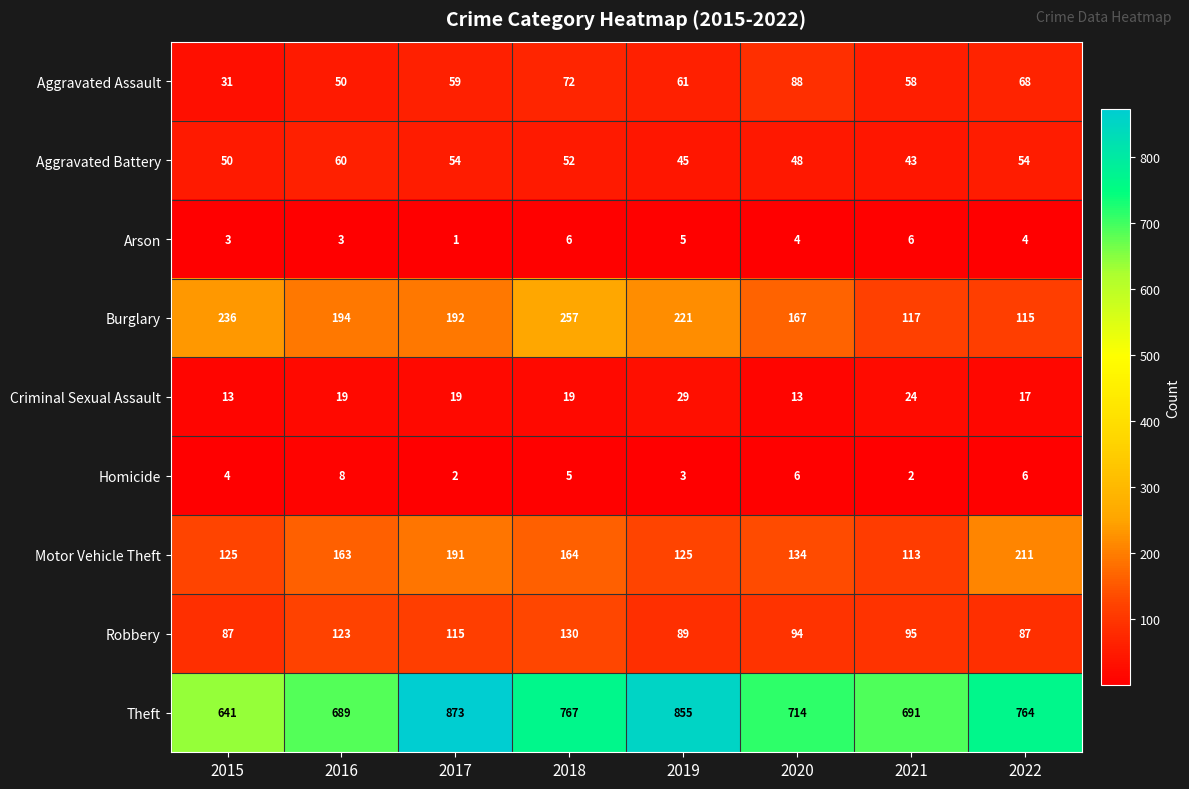

What is the sum of all Arson values?

32